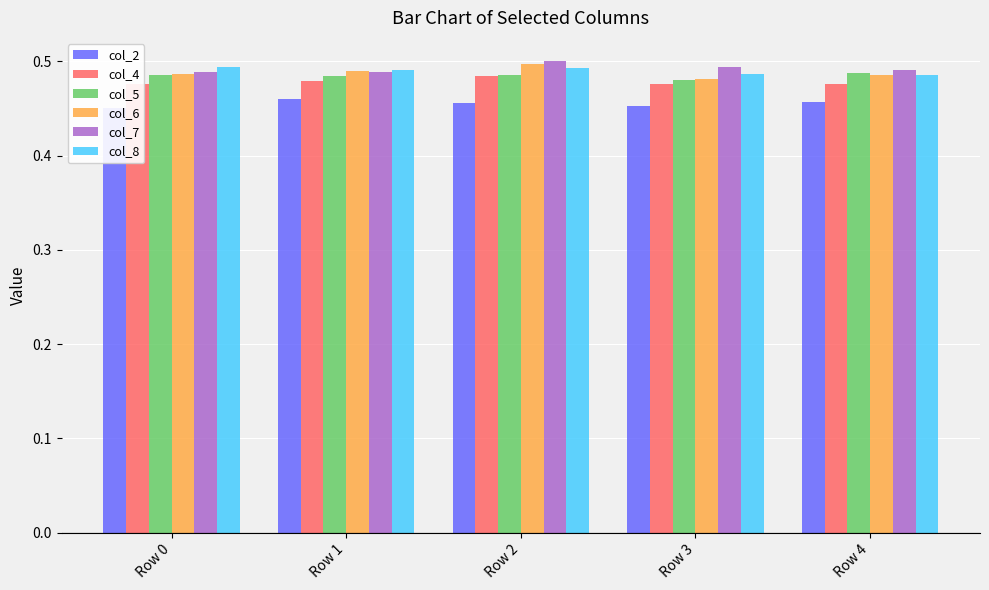

The value of col_7 at Row 1 is 0.3. True or false?

False